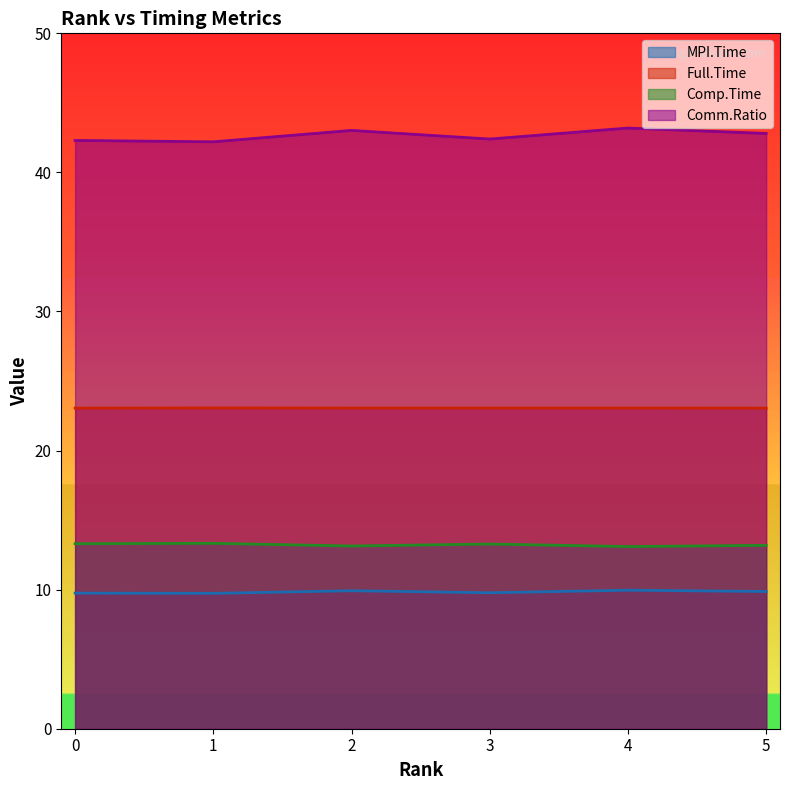

Which category has the highest value in the Full.Time series?

1